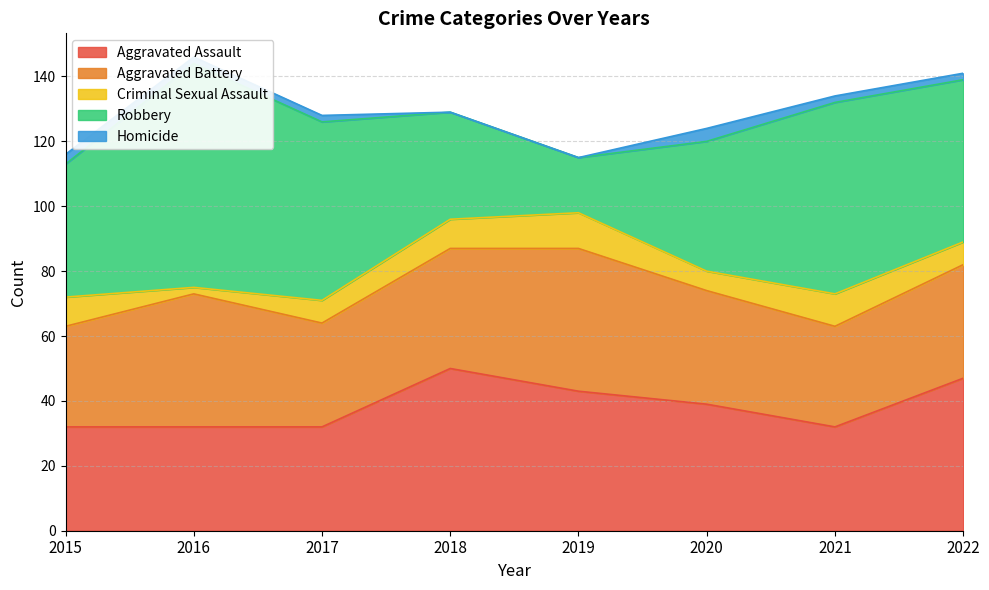

At which category does the chart reach its minimum across all series?

2018